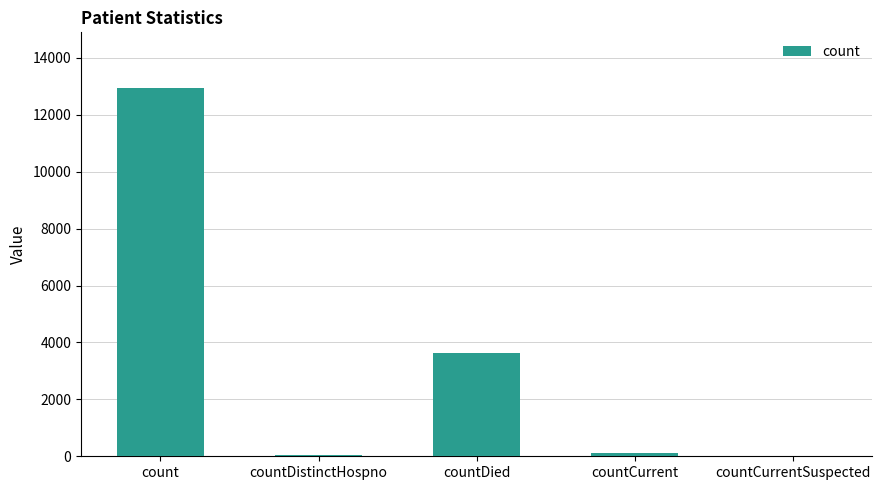

What is the change in value from countDied to countCurrentSuspected?

-3632